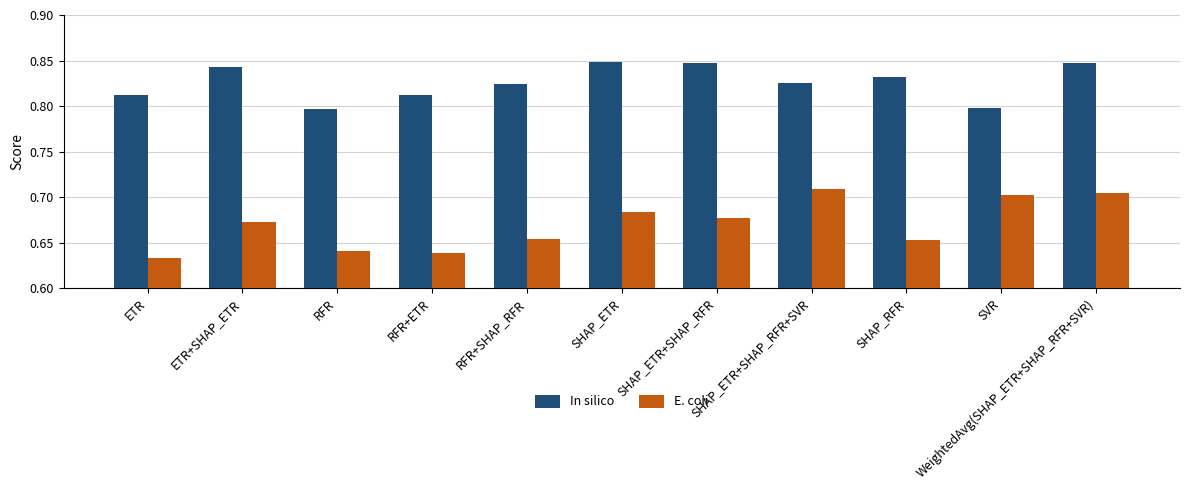

Where is E. coli nearest to the value 0?

ETR